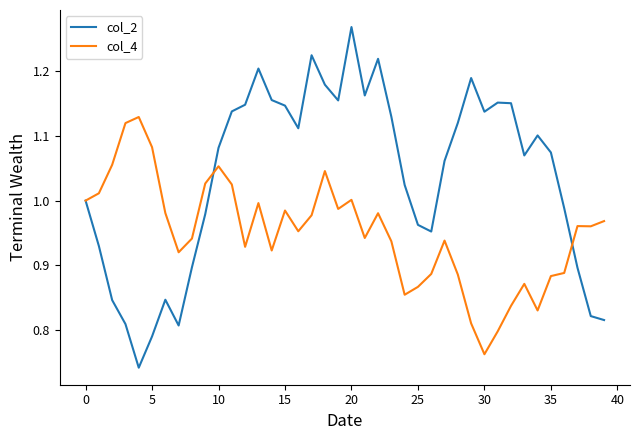

List the series in order of their peak value, highest first.

col_2, col_4